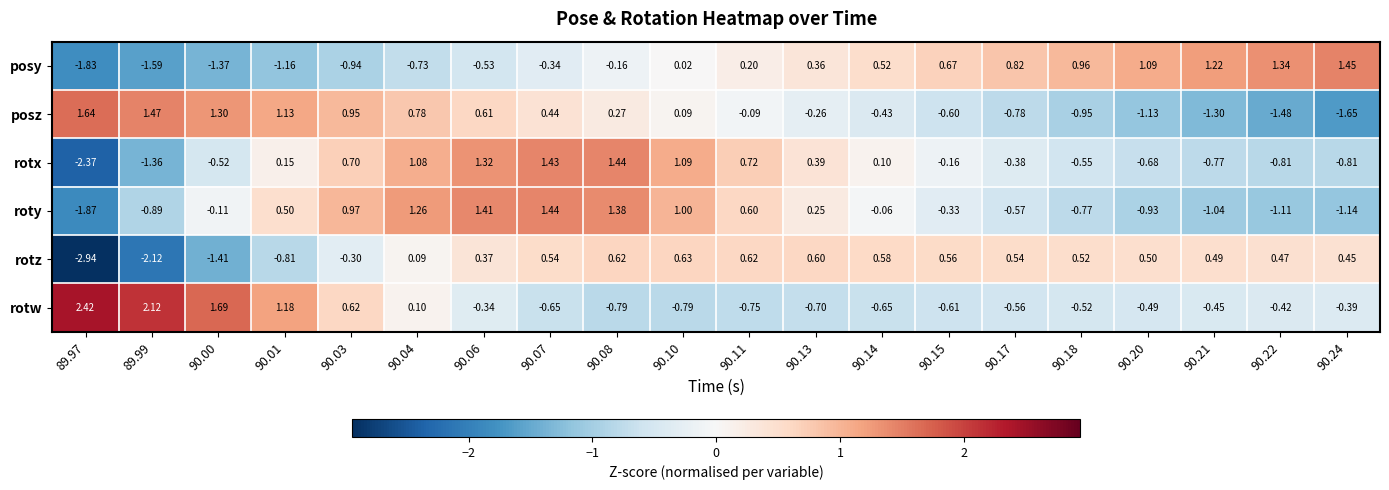

Which series has the largest total across all categories?

rotw